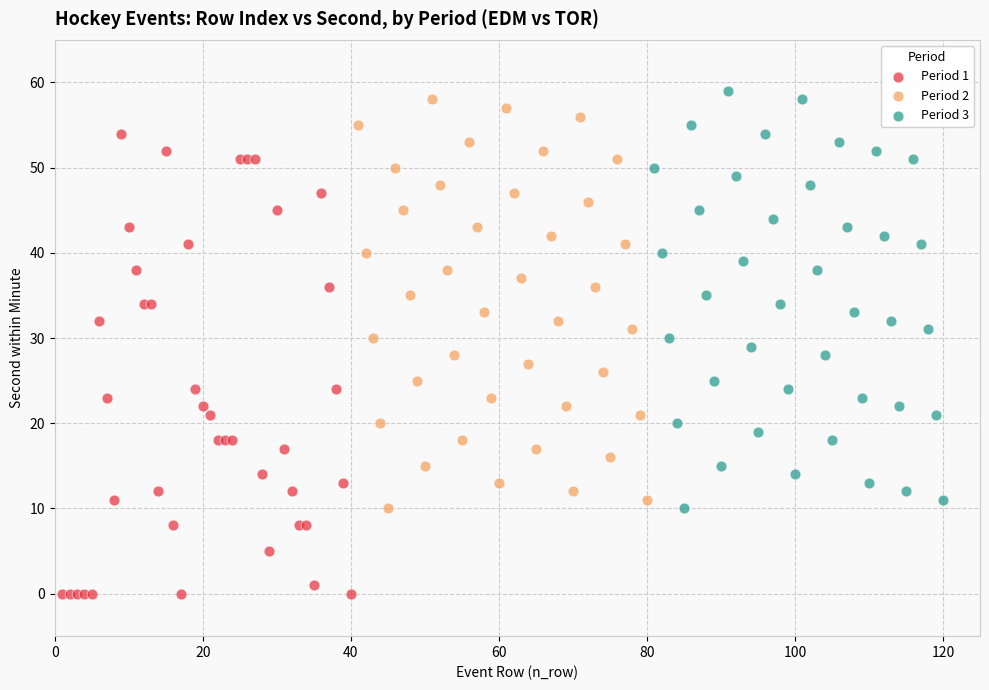

Which series has the largest Y range (max minus min)?

Period 1